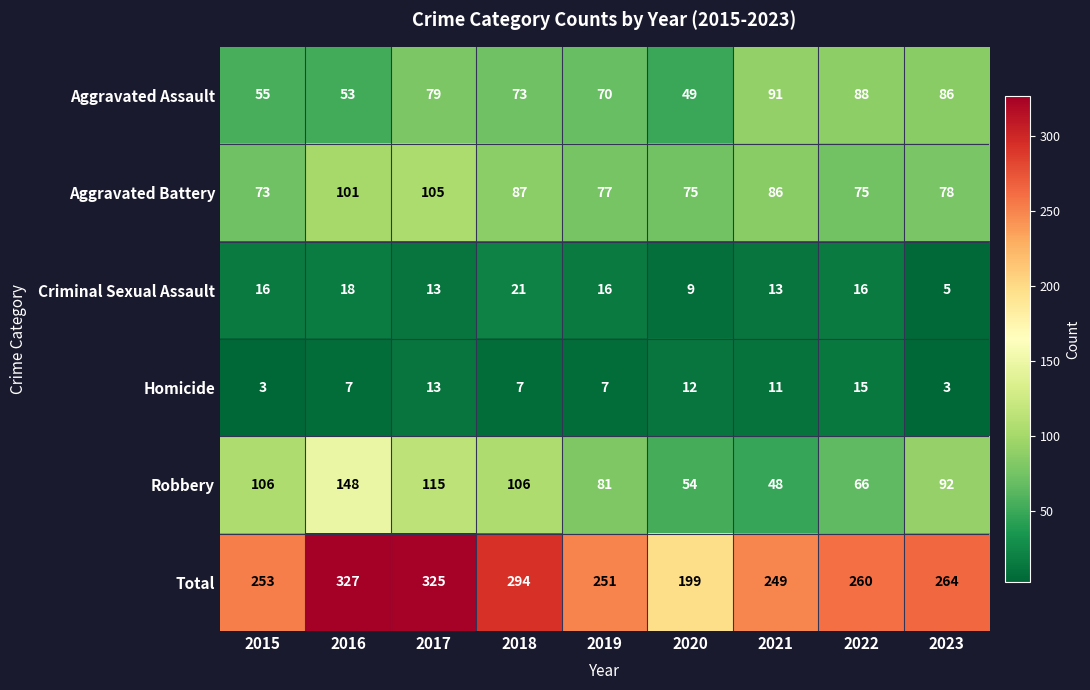

The value of Criminal Sexual Assault at 2018 is 21. True or false?

True